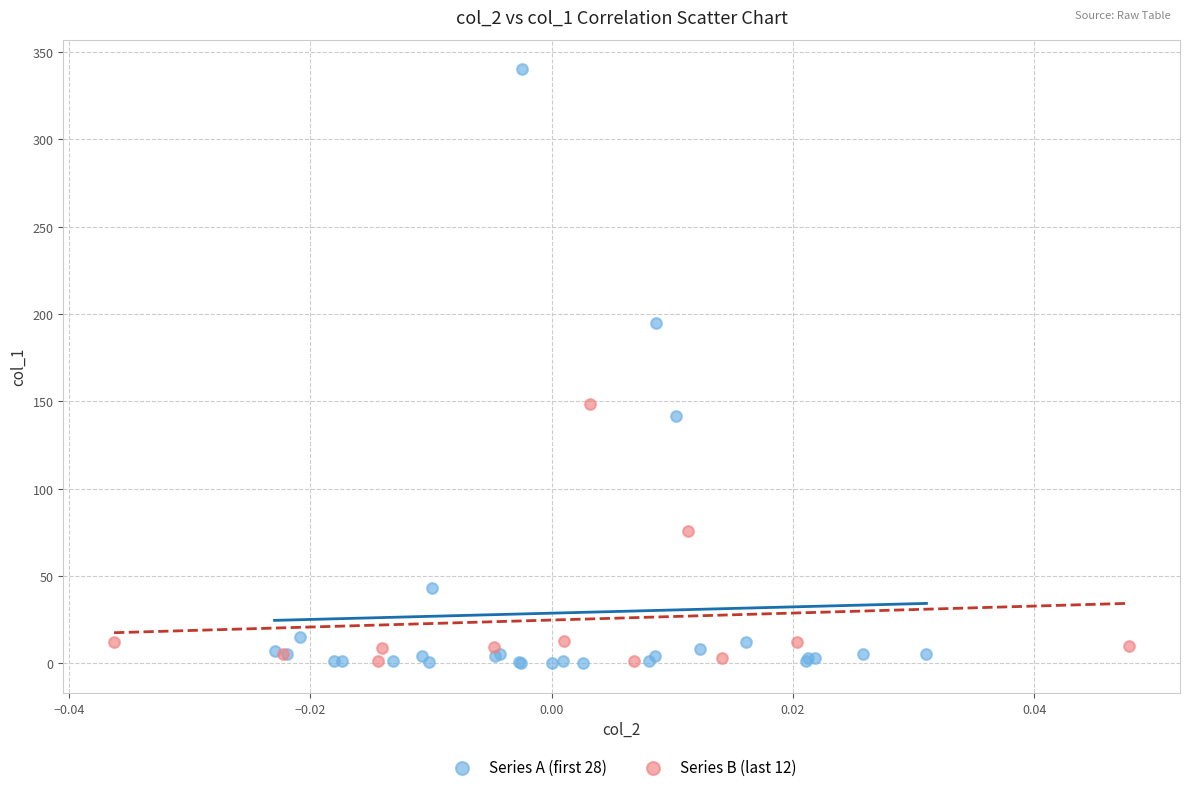

What are all the series names shown in the legend?

Series A (first 28), Series B (last 12)